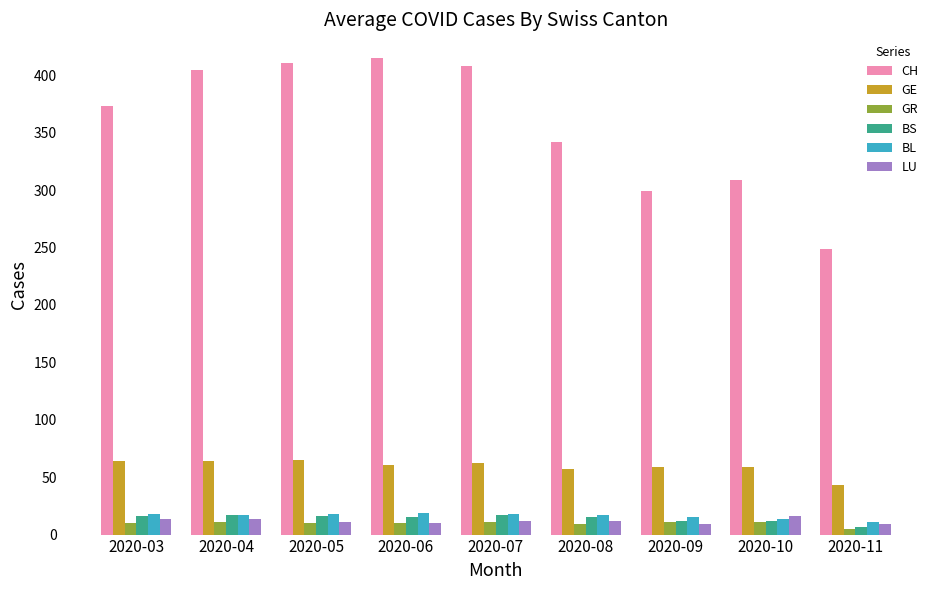

Which series has the largest range (max minus min)?

CH